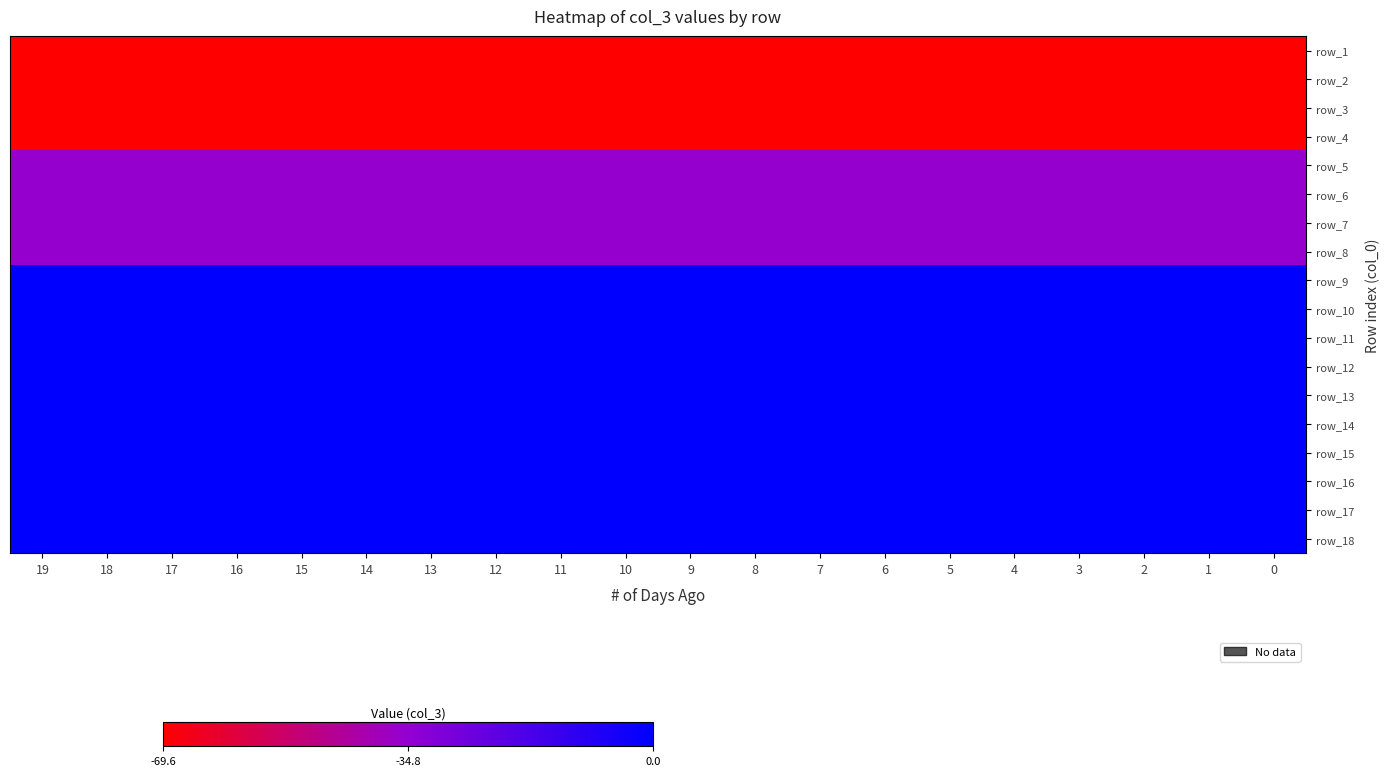

Between 17 and 4, which is larger?

17